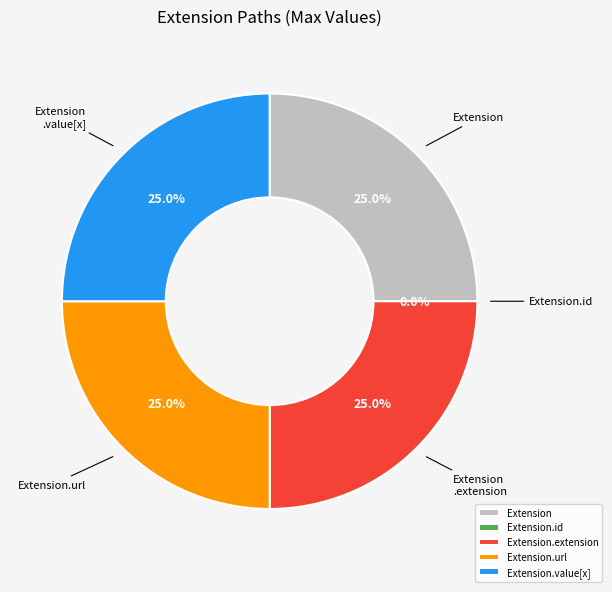

Which slice is the largest?

Extension